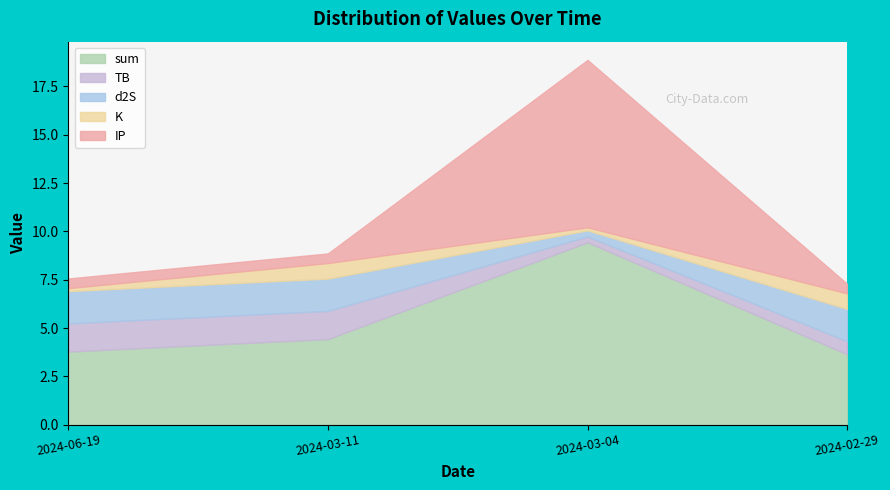

True or false: d2S and TB cross at least once.

False